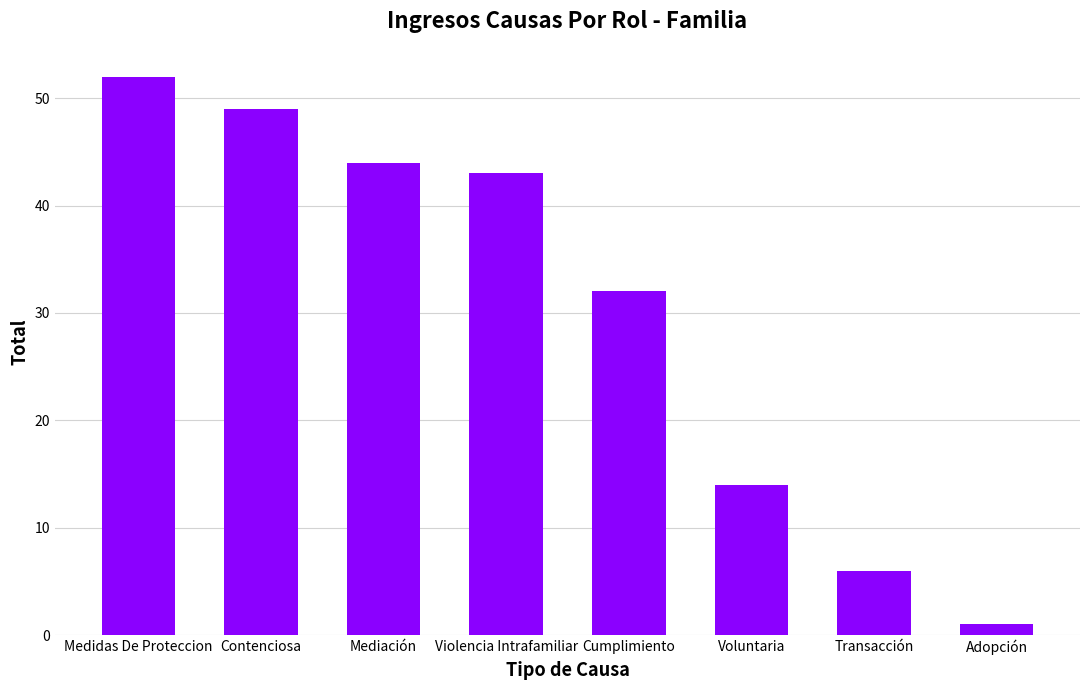

How many bars are there in total?

8